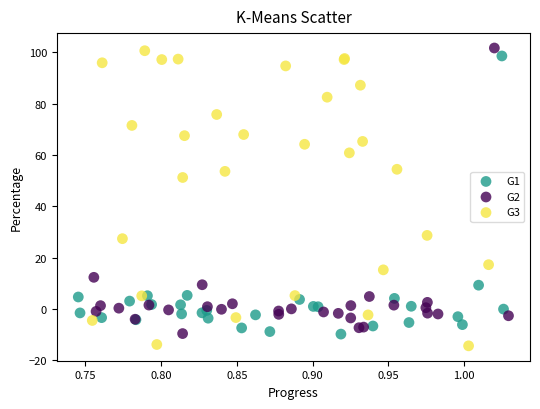

Which series has the largest Y range (max minus min)?

G3